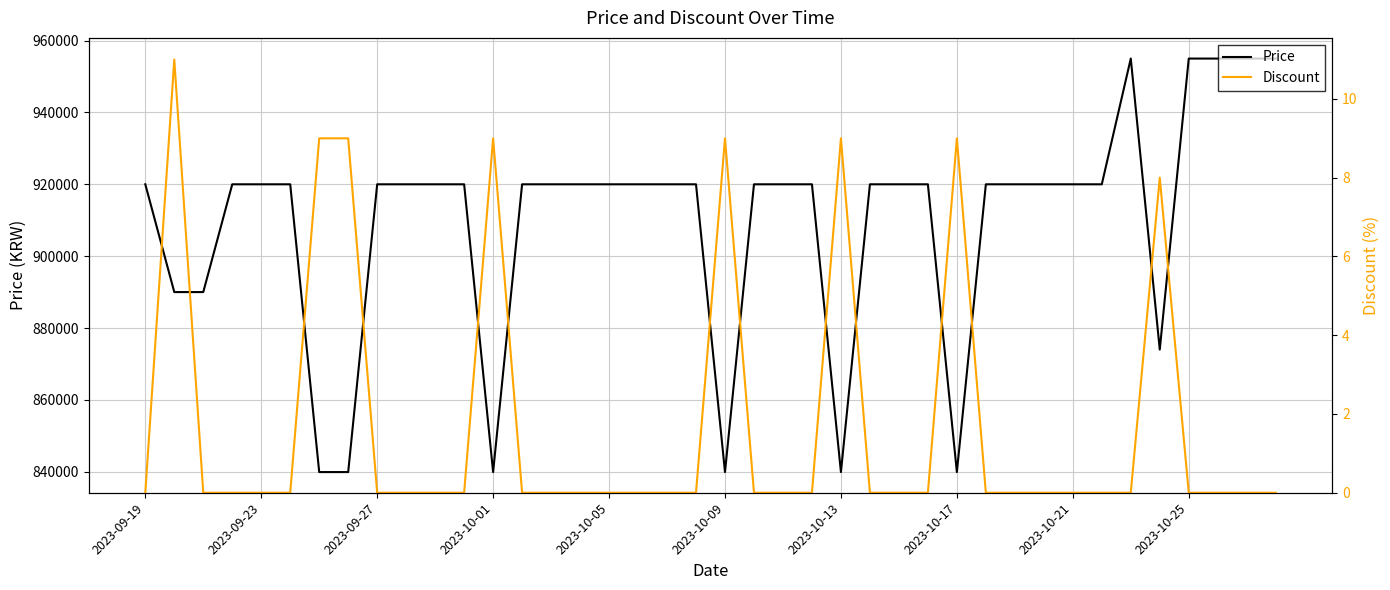

True or false: Price and Discount intersect in this chart.

False